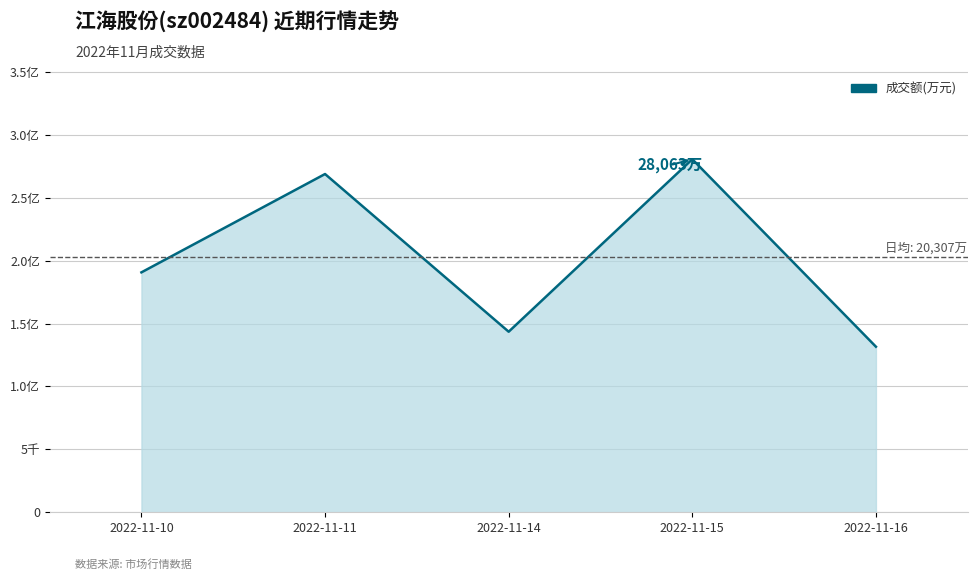

Which category has the lowest value across all series?

2022-11-16